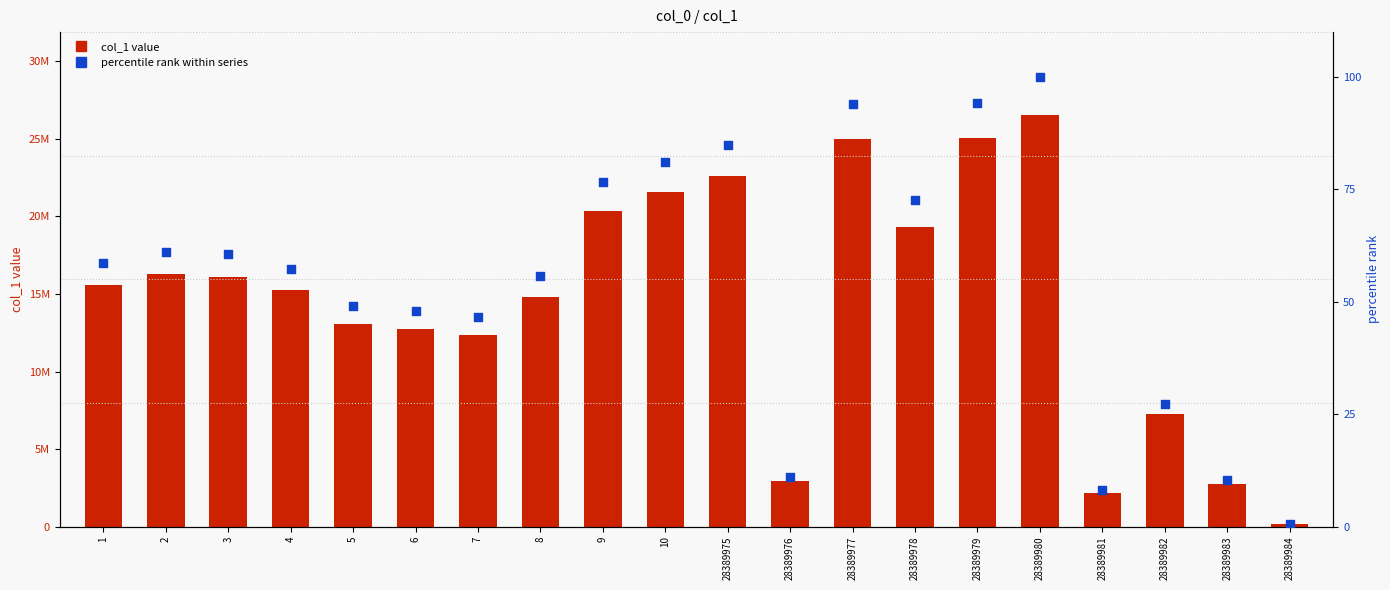

What is the total value across all series at 9?

20378378.7